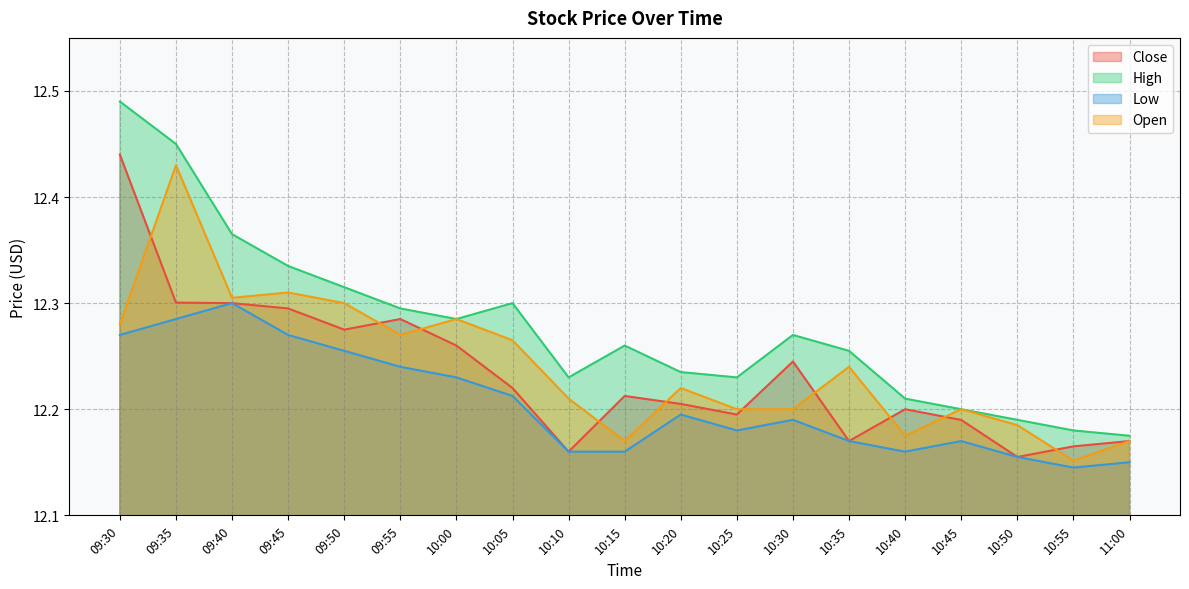

At which label does Open reach its peak?

09:35